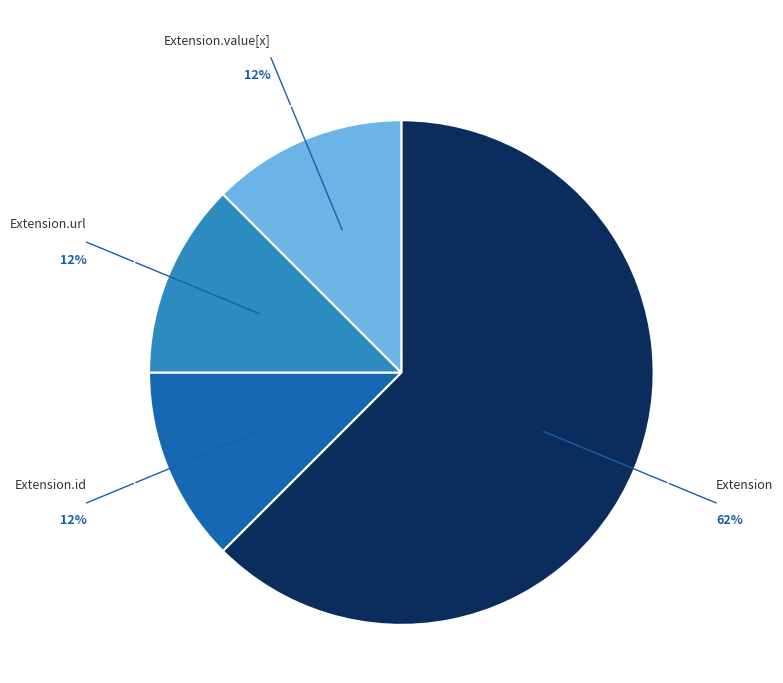

Does Extension.value[x] account for over 50% of the chart?

No